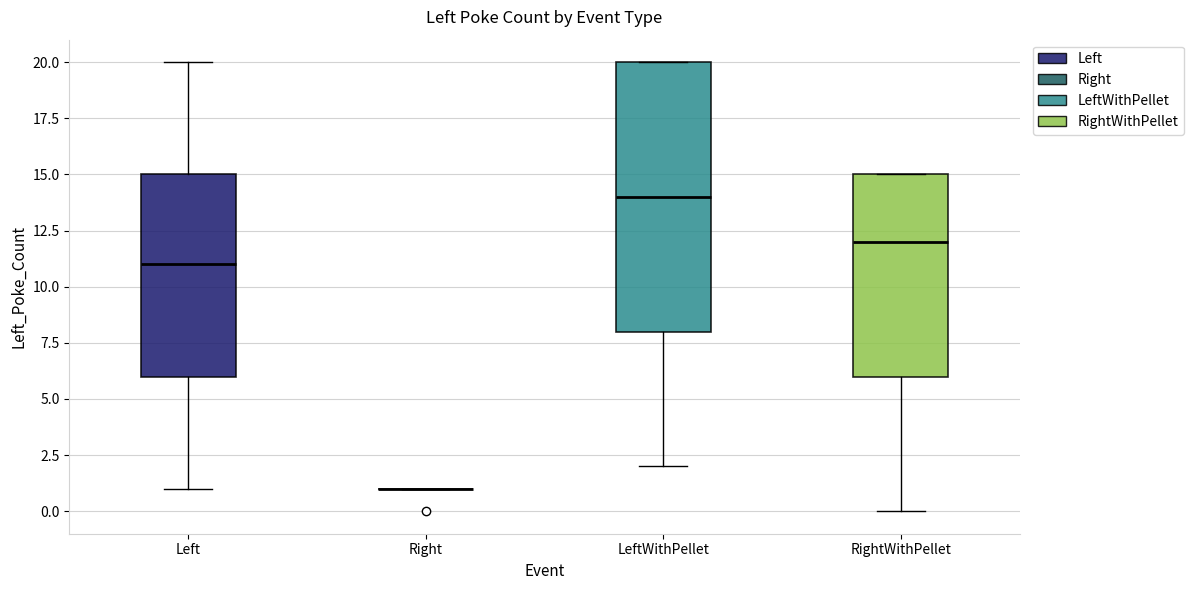

Reading left to right, transcribe this box plot: for each box, give where its median line is, the range the box spans, and where its two whiskers end, as read against the y-axis. The values are not printed on the chart, so give them approximately, as read against the axis.

Left: median 11, box 6 to 15, whiskers 1 to 20
Right: box collapsed to a line at 1, whiskers 1 to 1
LeftWithPellet: median 14, box 8 to 20, whiskers 2 to 20
RightWithPellet: median 12, box 6 to 15, whiskers 0 to 15